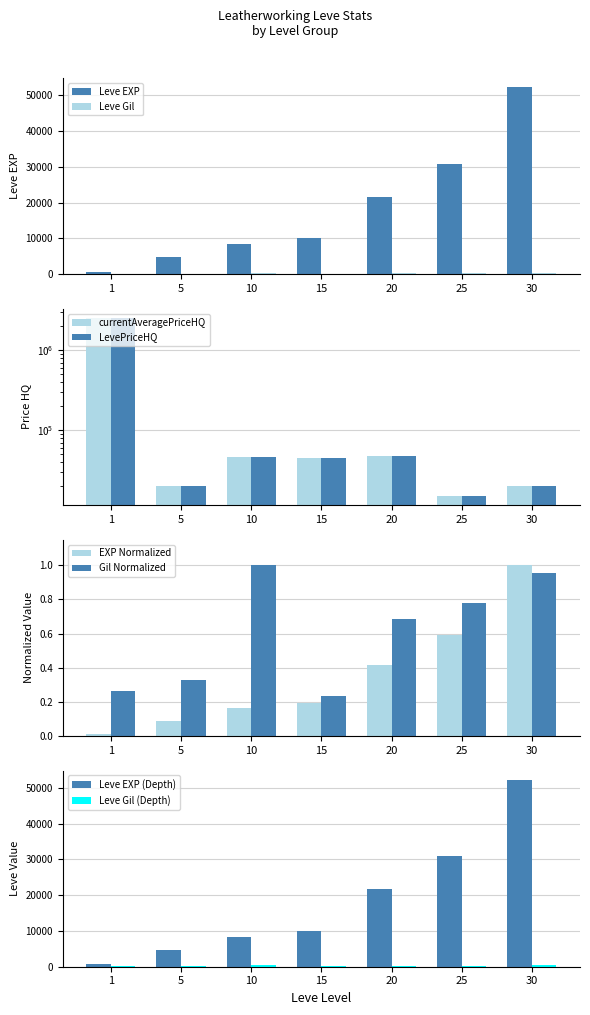

Where does the currentAveragePriceHQ series first go above 44500?

1